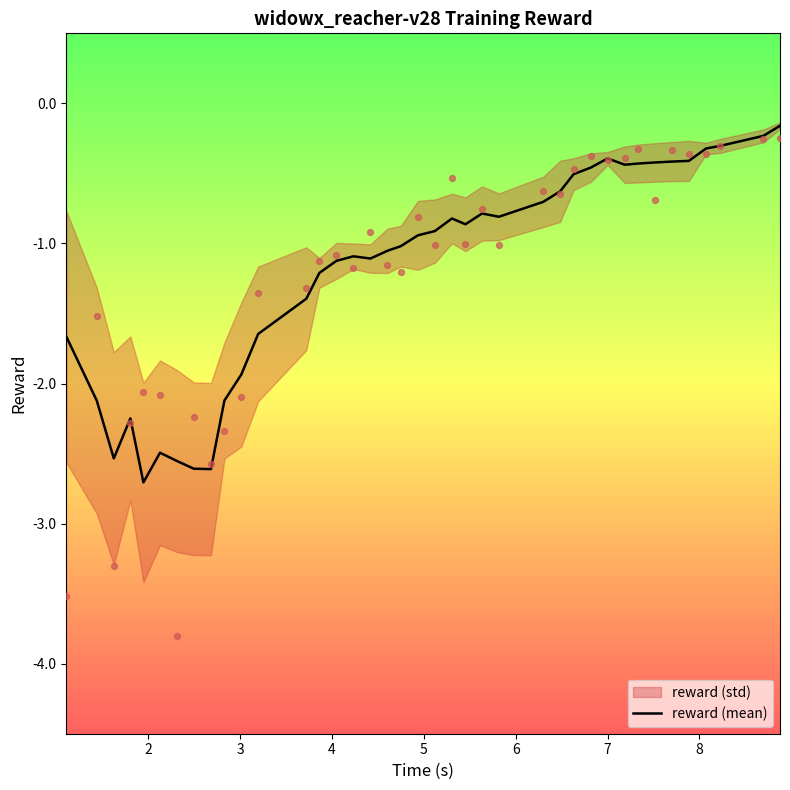

What is the lowest value of the reward (mean) series?

-2.7